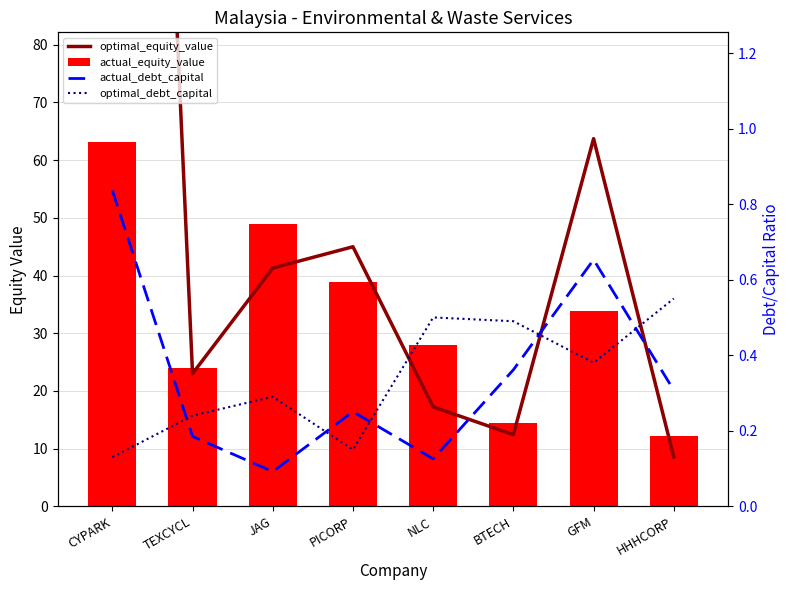

What is the greatest value displayed?

332.4